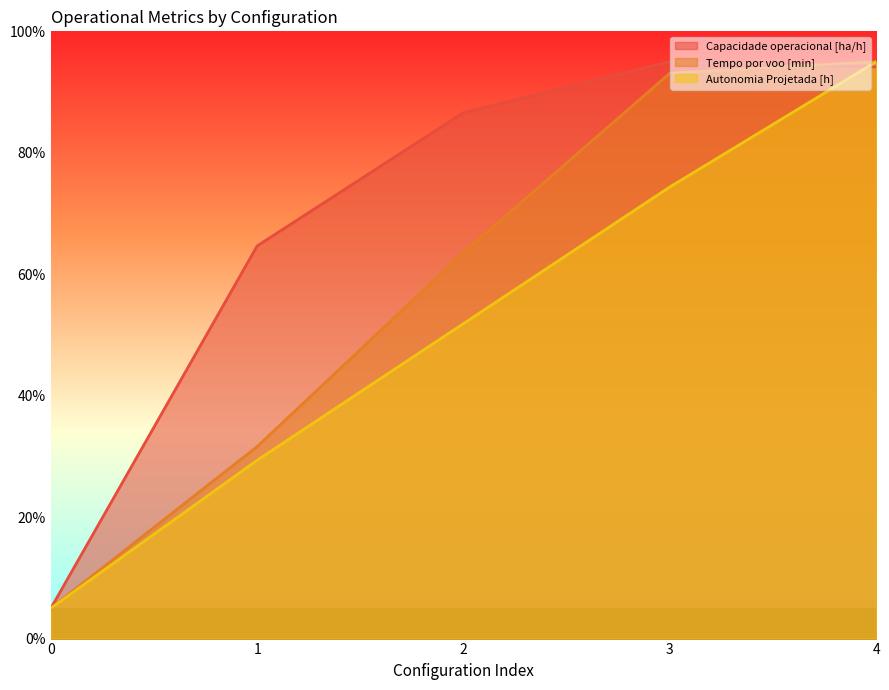

What is the difference between the second highest and minimum values in the Autonomia Projetada [h] series?

69.4